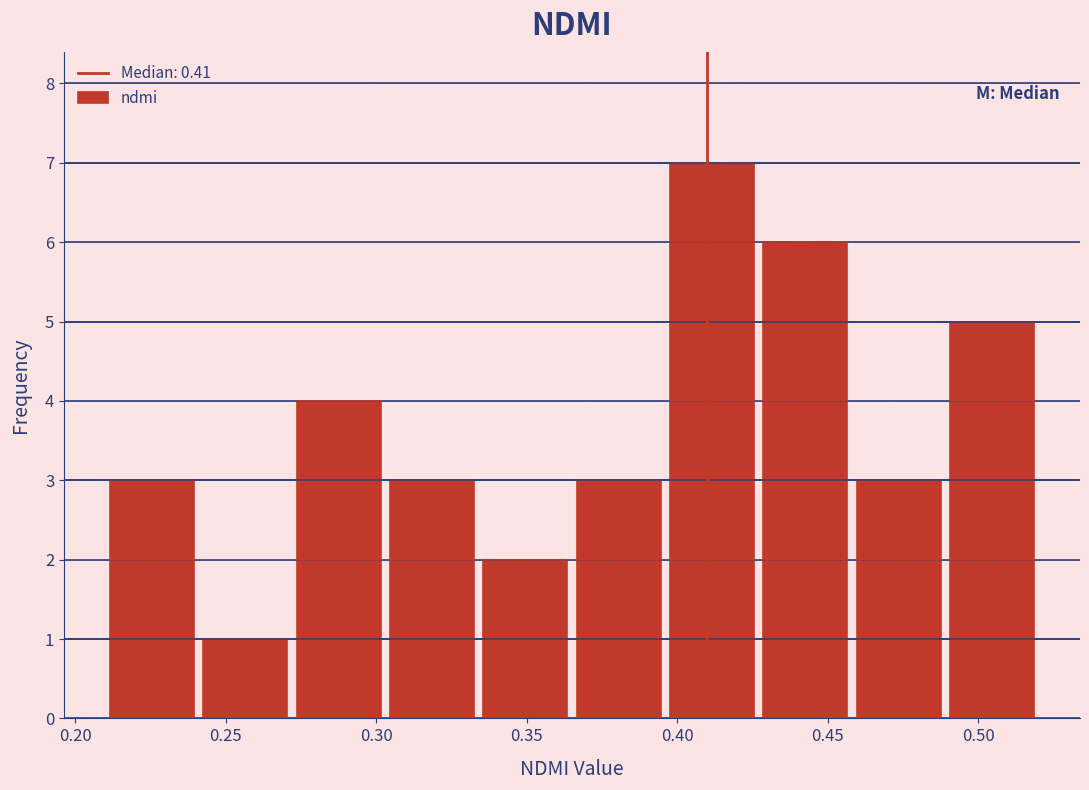

How tall is the bar that spans 0.334 to 0.365 on the x-axis? Neither the bar edges nor the heights are printed on the chart, so give them approximately, as read against the axes.

2